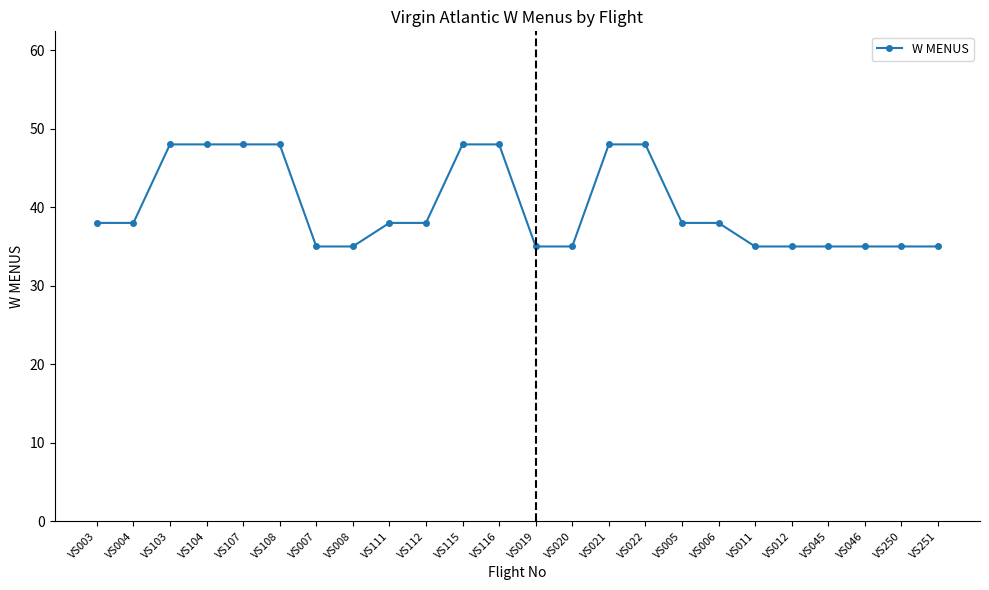

What is the value of the 20th point from the left?

35